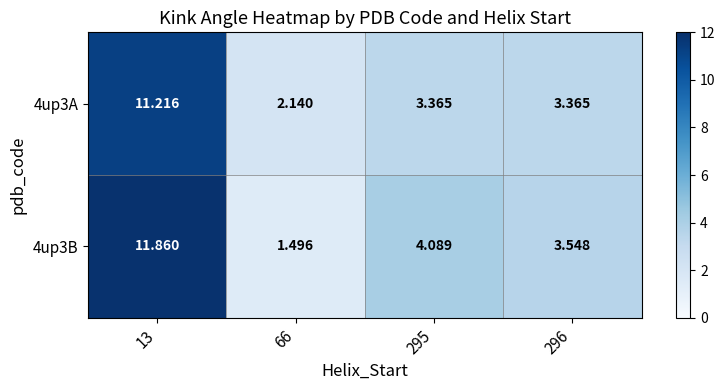

Which series has the largest total across all categories?

4up3B